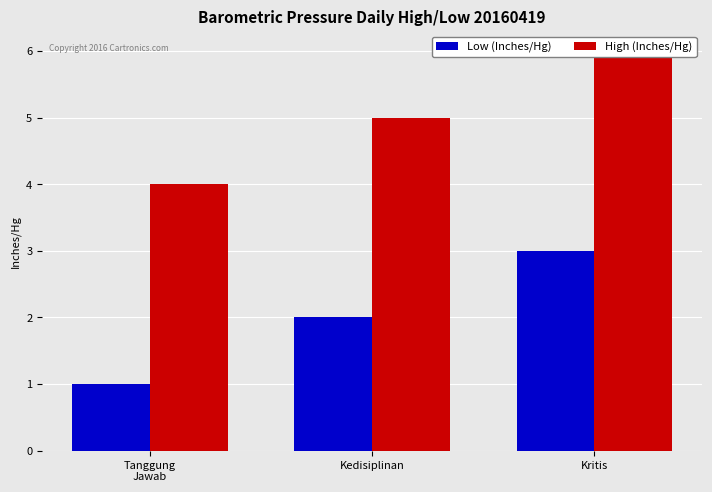

Between Kritis and Kedisiplinan, which is larger?

Kritis